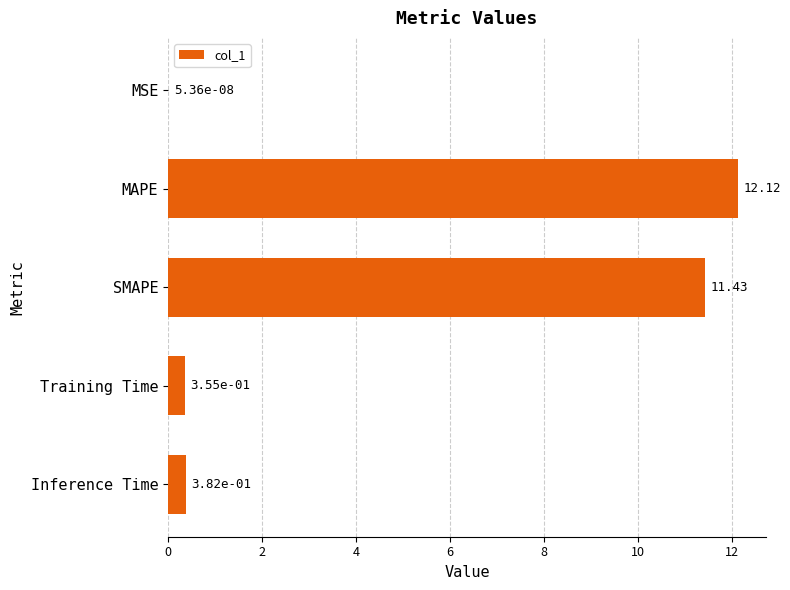

Are the bars horizontal?

Yes